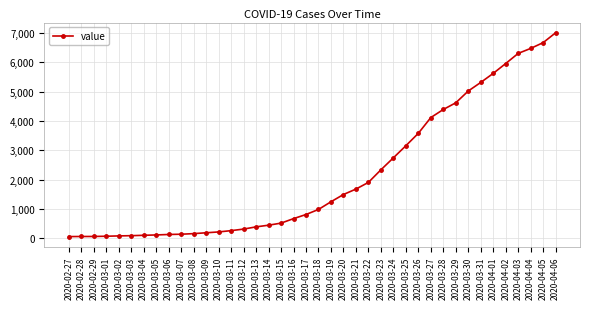

How many lines are shown in the chart?

1